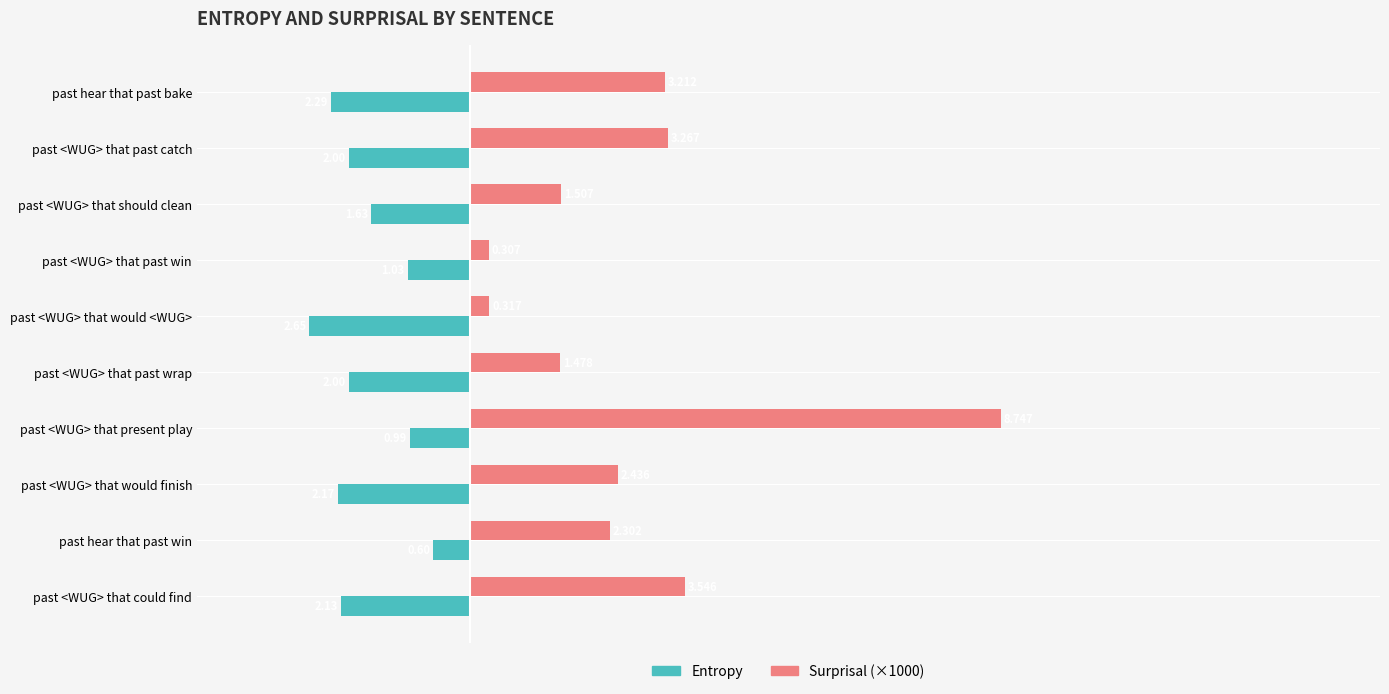

Where is Entropy nearest to the value -1?

past <WUG> that present play